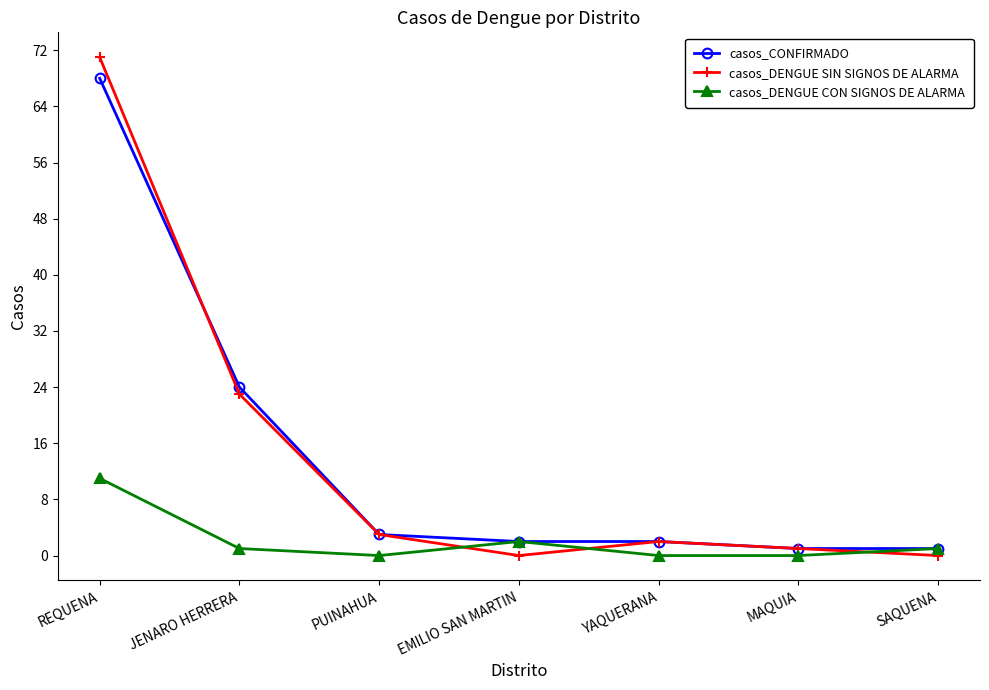

True or false: casos_DENGUE SIN SIGNOS DE ALARMA has more than 0 interior local peaks.

True